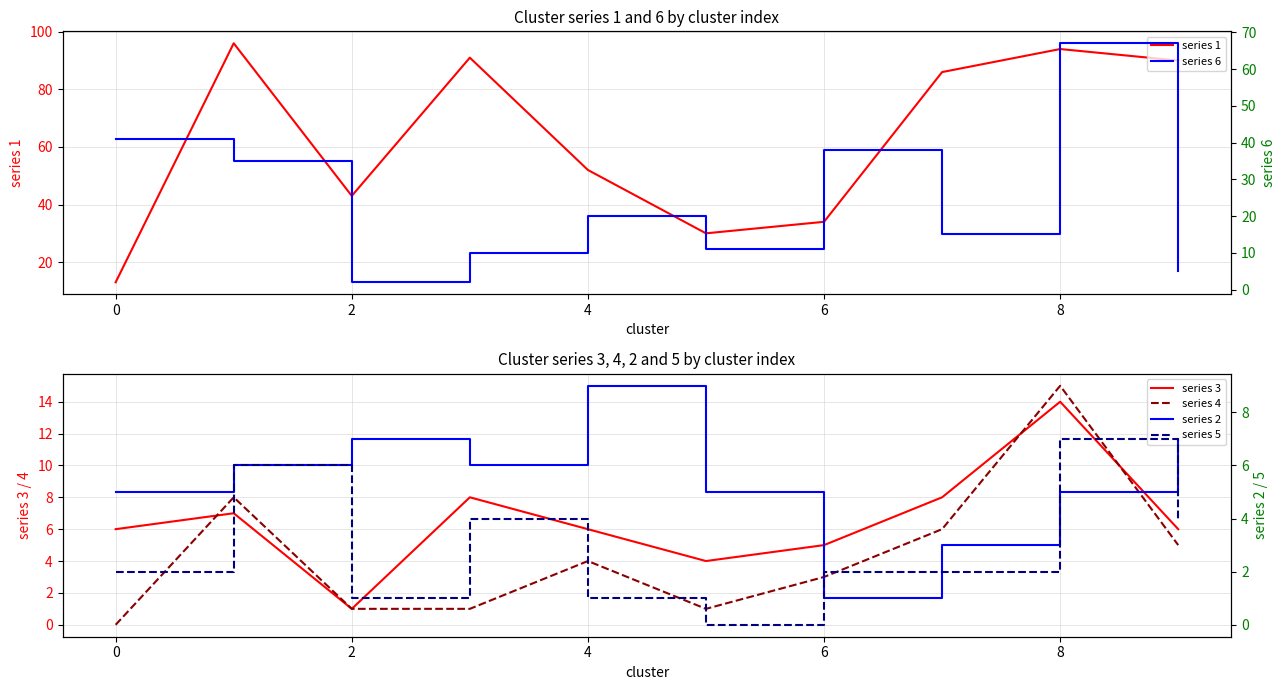

The series 2 series shows 3 at 7. True or false?

True